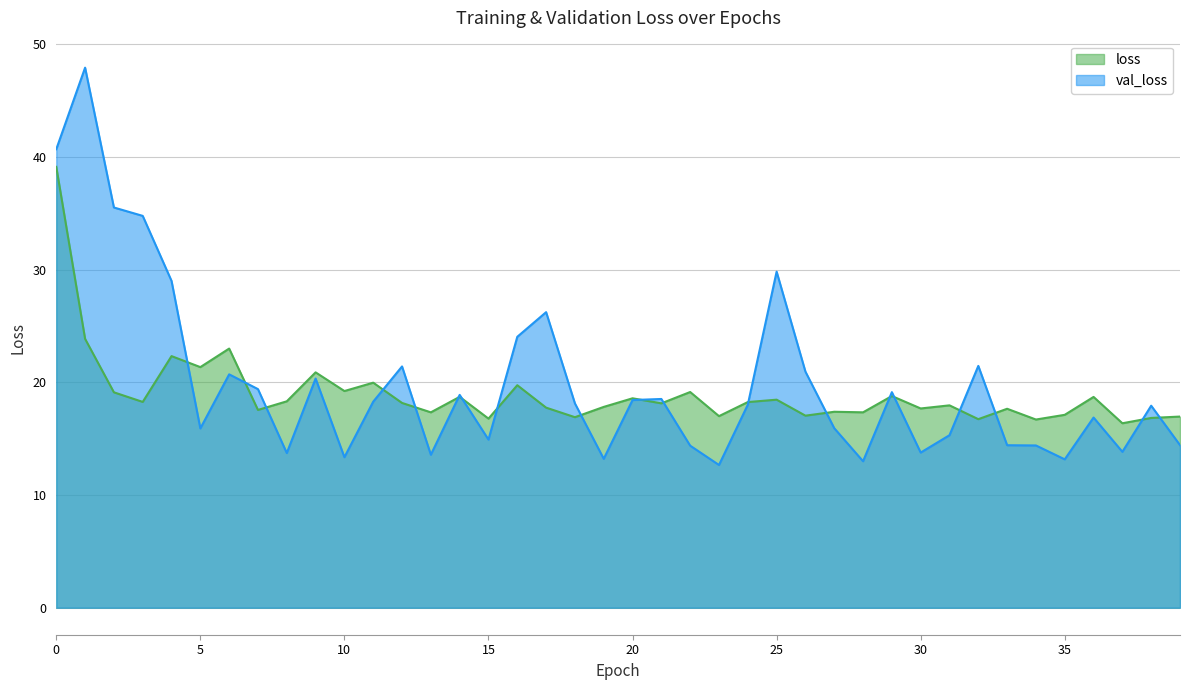

What is the difference between the maximum and minimum values in the val_loss series?

35.2